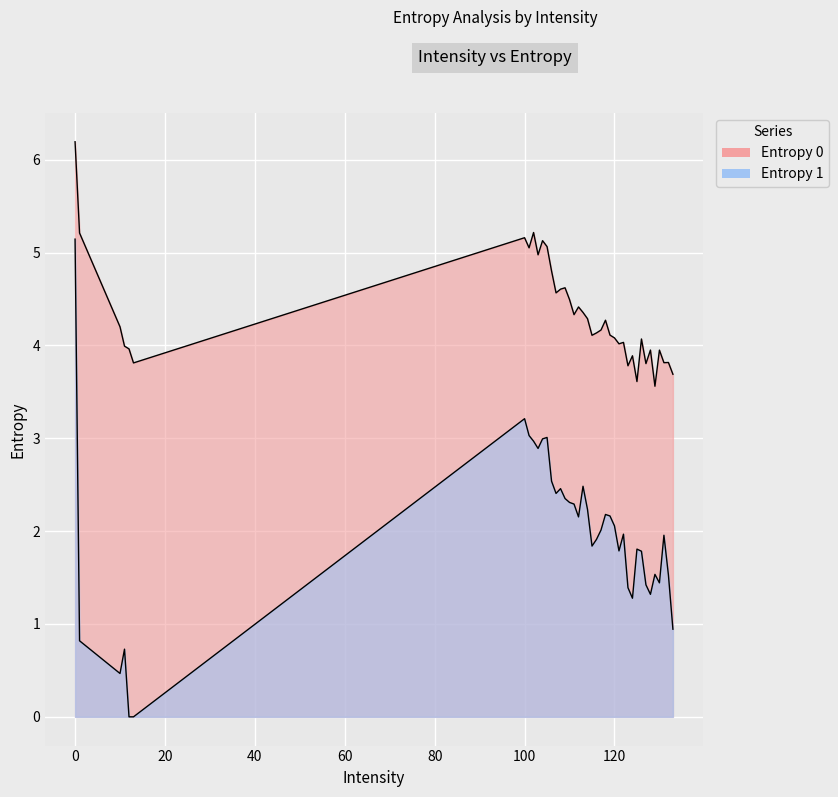

List the labels in order of Entropy 0 value, smallest first.

129, 125, 133, 123, 127, 13, 131, 132, 124, 130, 128, 12, 11, 121, 122, 126, 120, 115, 119, 116, 117, 10, 118, 114, 111, 113, 112, 110, 107, 108, 109, 106, 100, 101, 105, 104, 103, 1, 102, 0